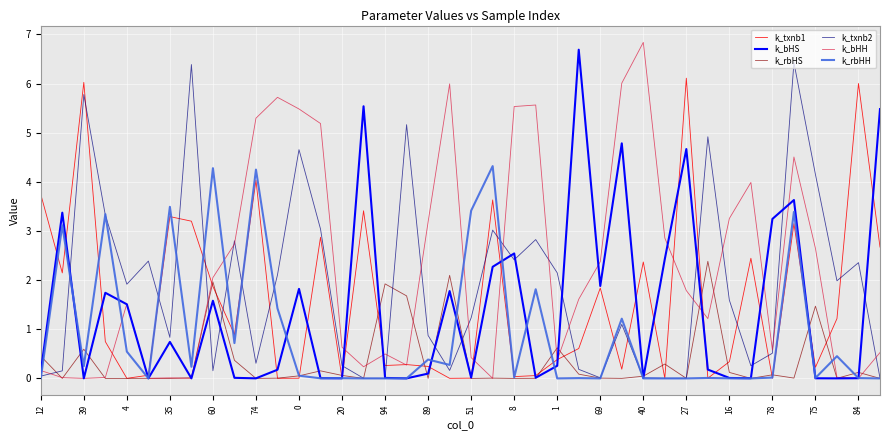

What is the difference between the maximum and minimum values in the k_bHH series?

6.8